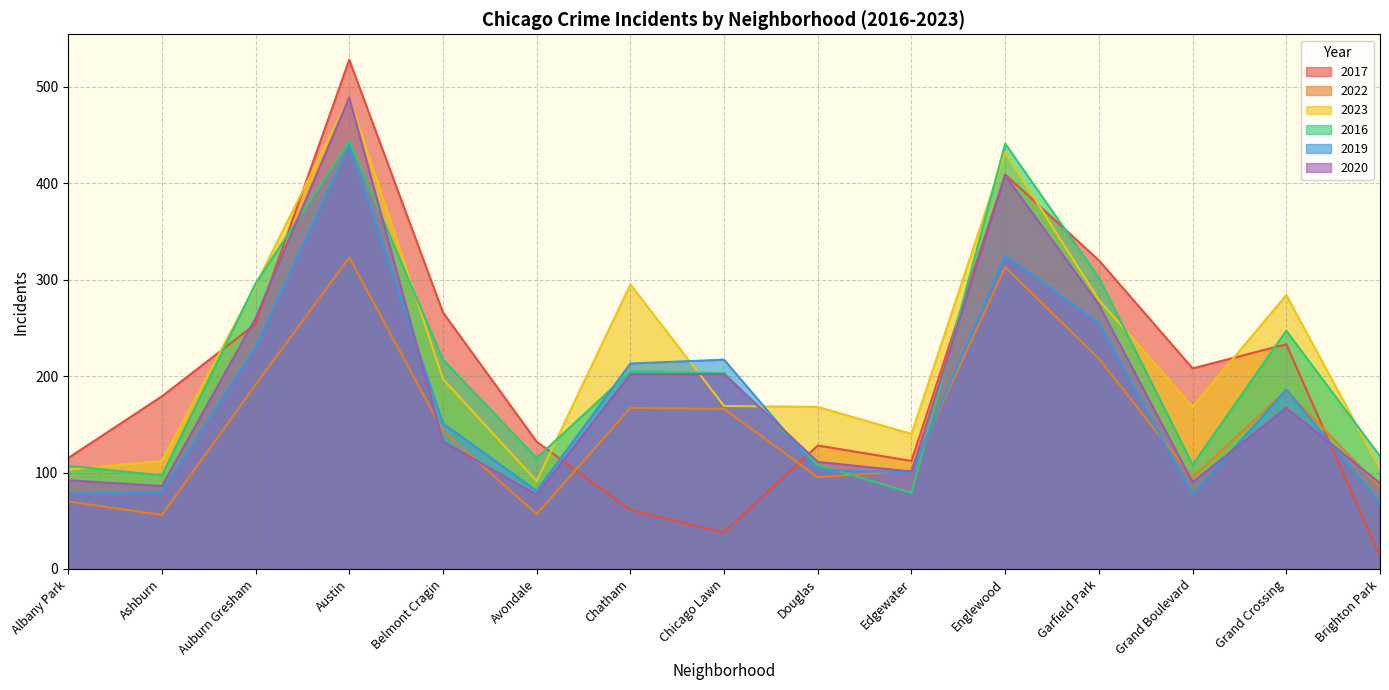

How many times do 2017 and 2019 cross each other?

3